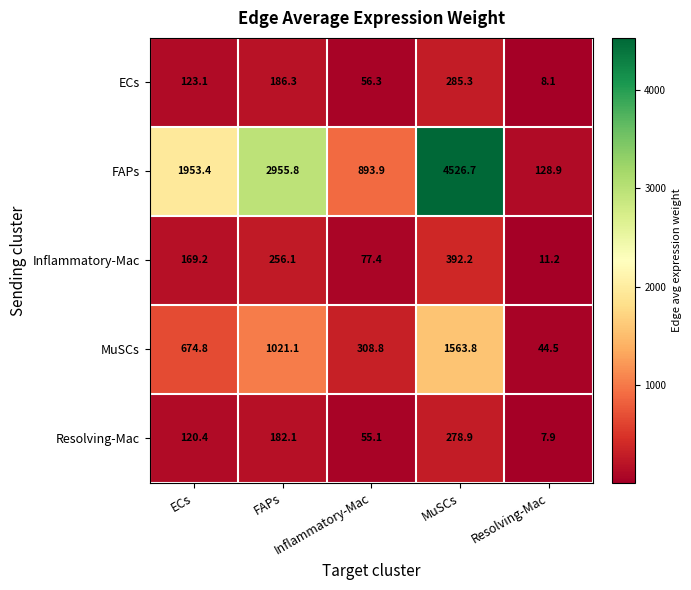

What is the maximum value shown in the chart?

4526.7